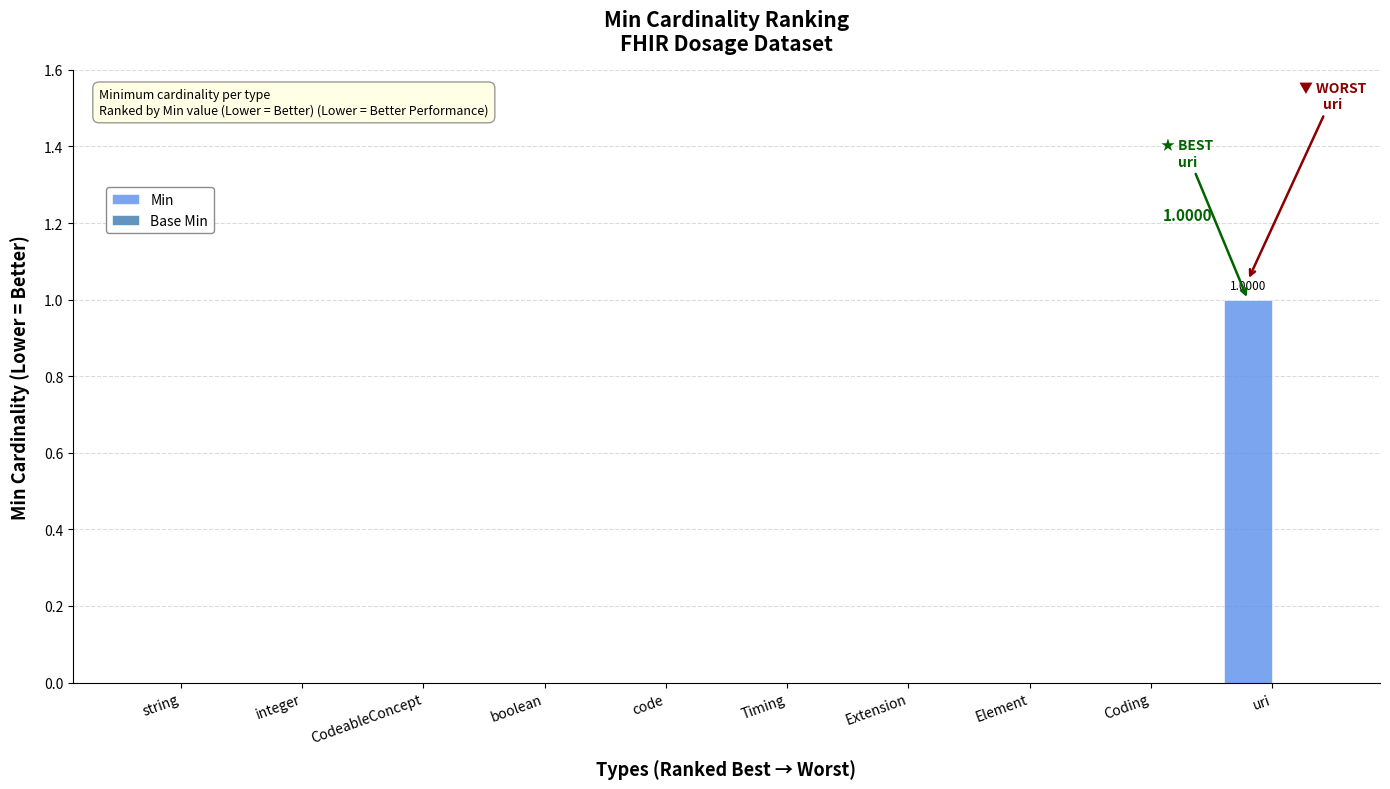

Which has a higher value, uri or Element?

uri